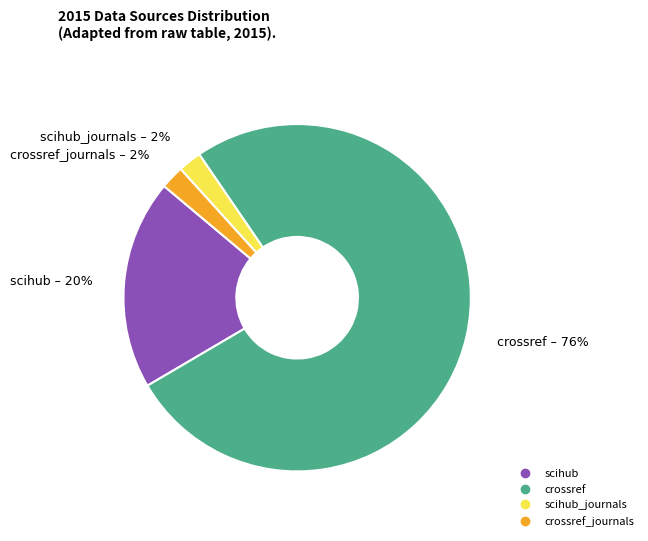

Is there a majority slice in this chart?

Yes